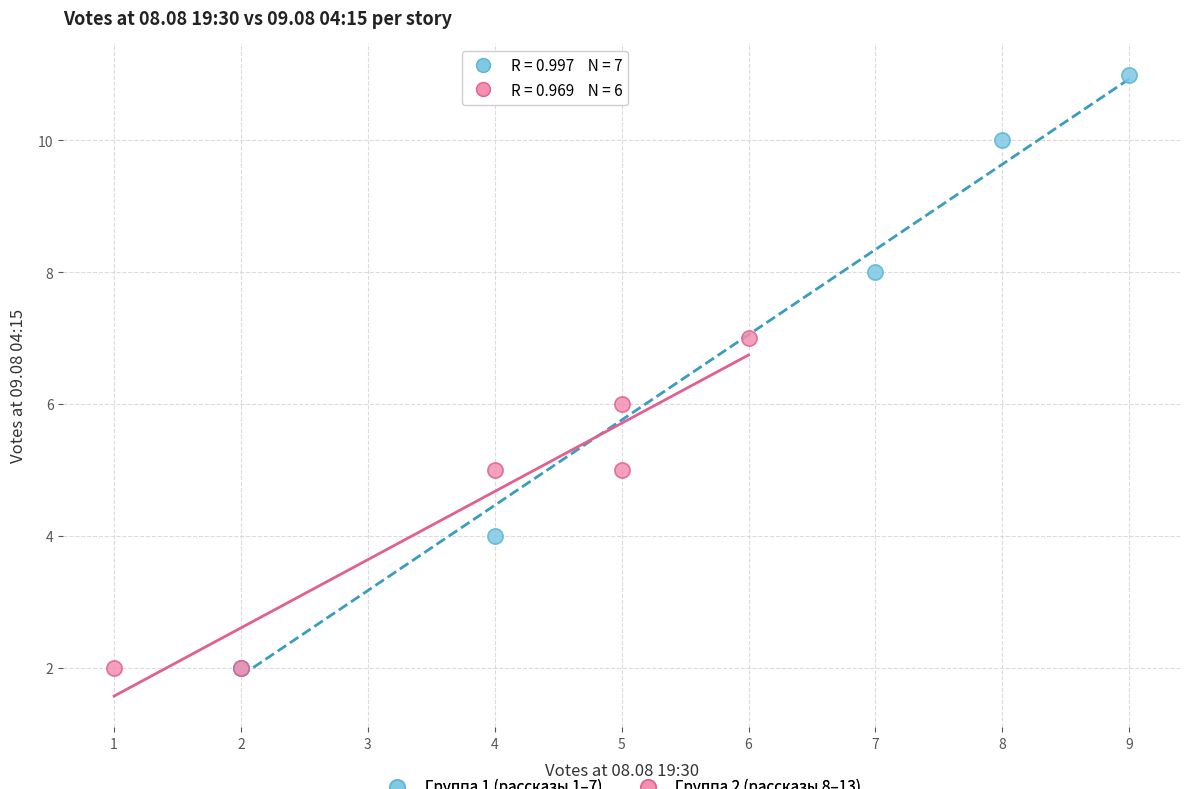

Which series has the widest spread of Y values?

Группа 1 (рассказы 1–7)